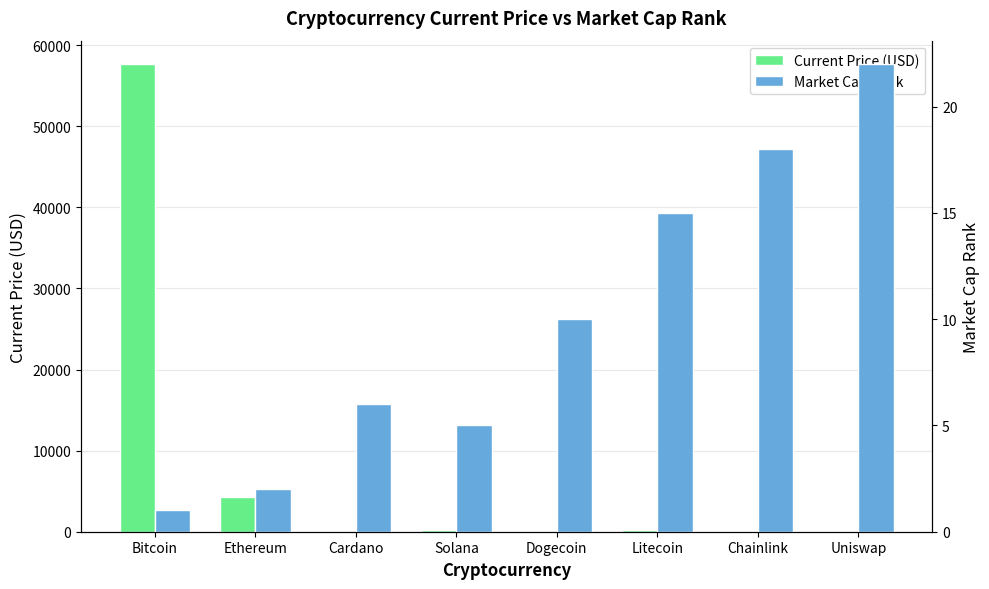

Which has a higher value, Uniswap or Dogecoin?

Uniswap